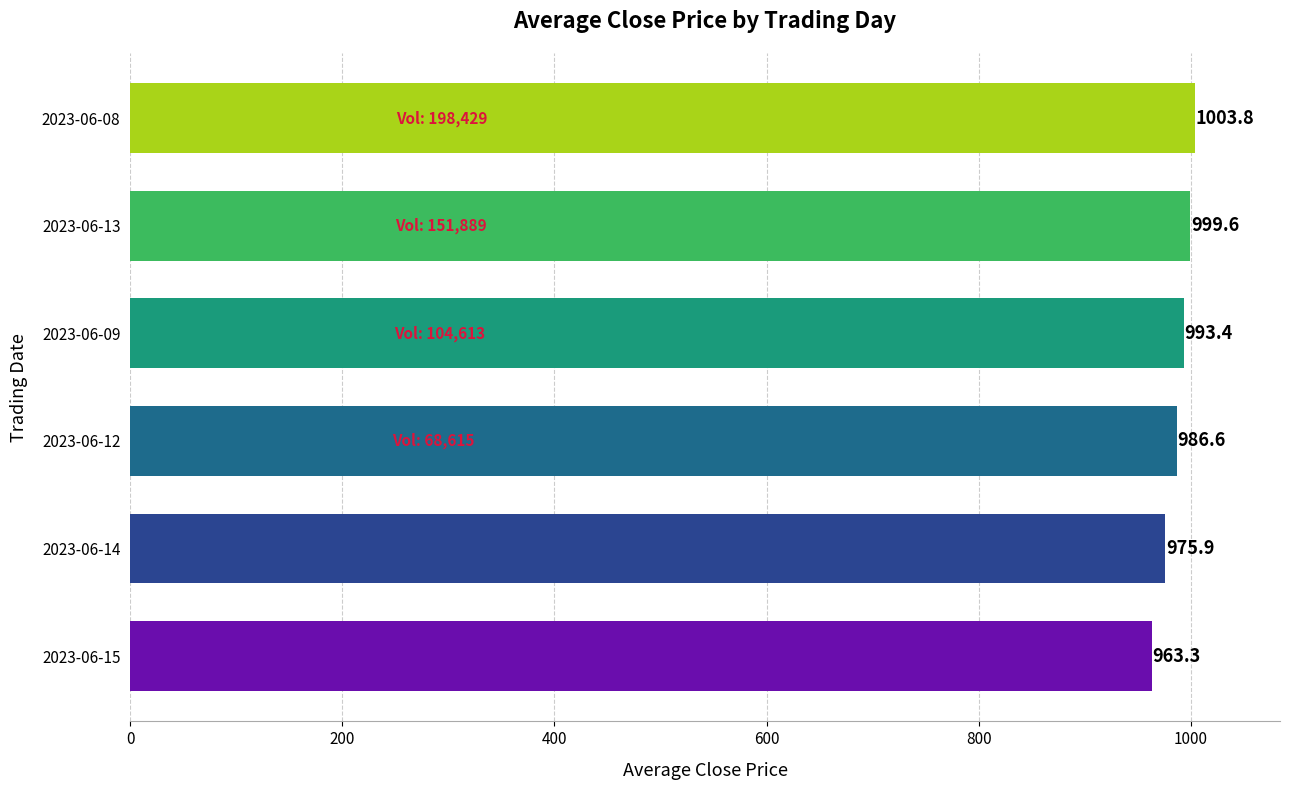

The chart shows a value of 359.3 at 2023-06-15. True or false?

False